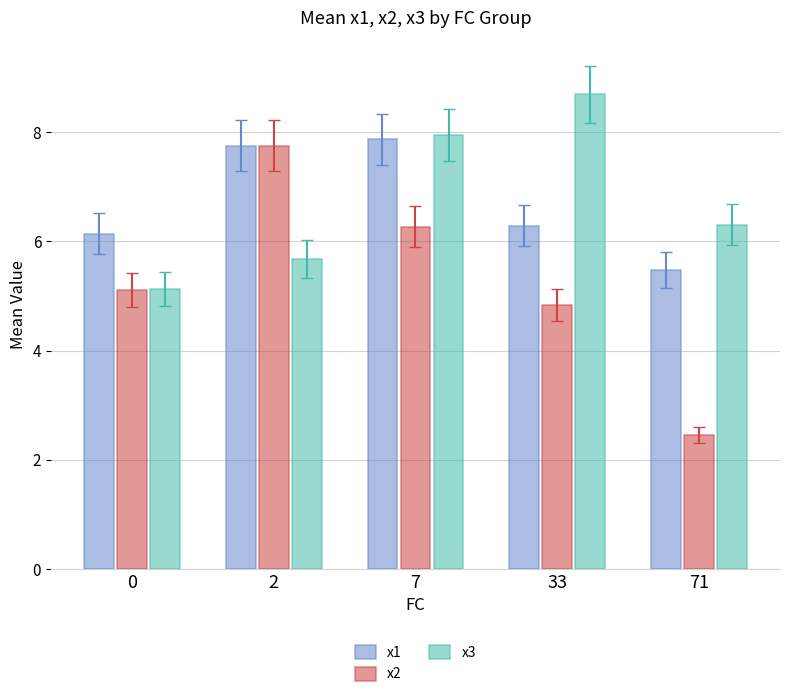

At 71, list the series in order from largest to smallest.

x3, x1, x2